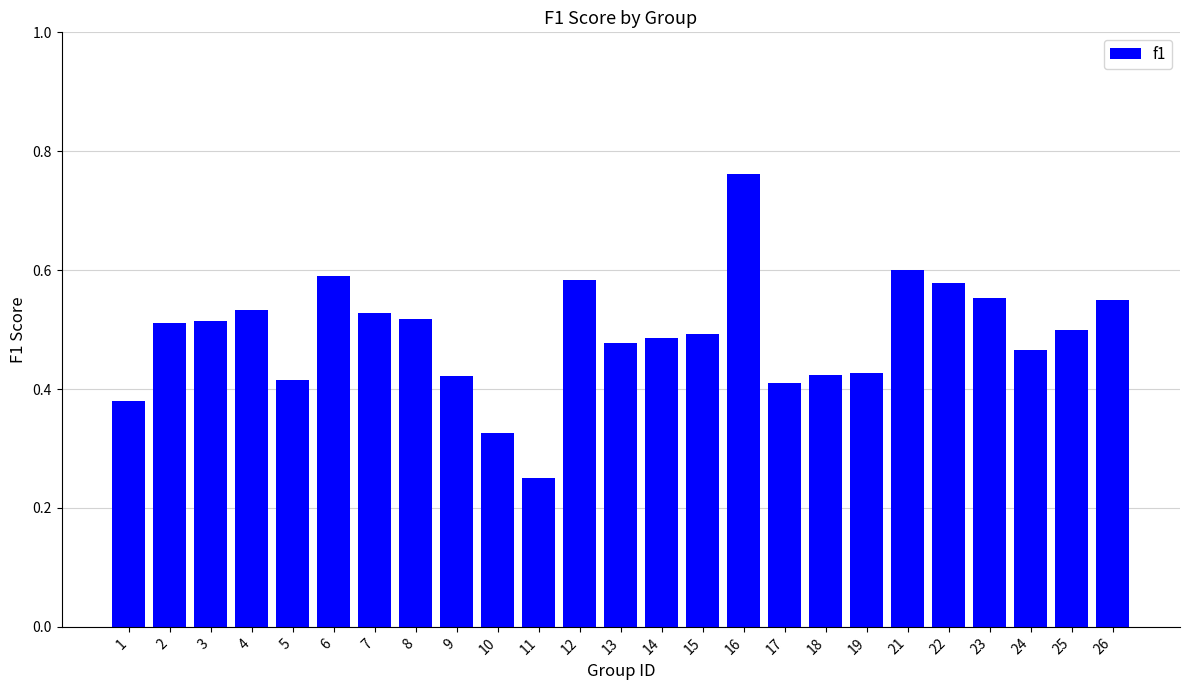

Which label corresponds to the largest value in the chart?

16